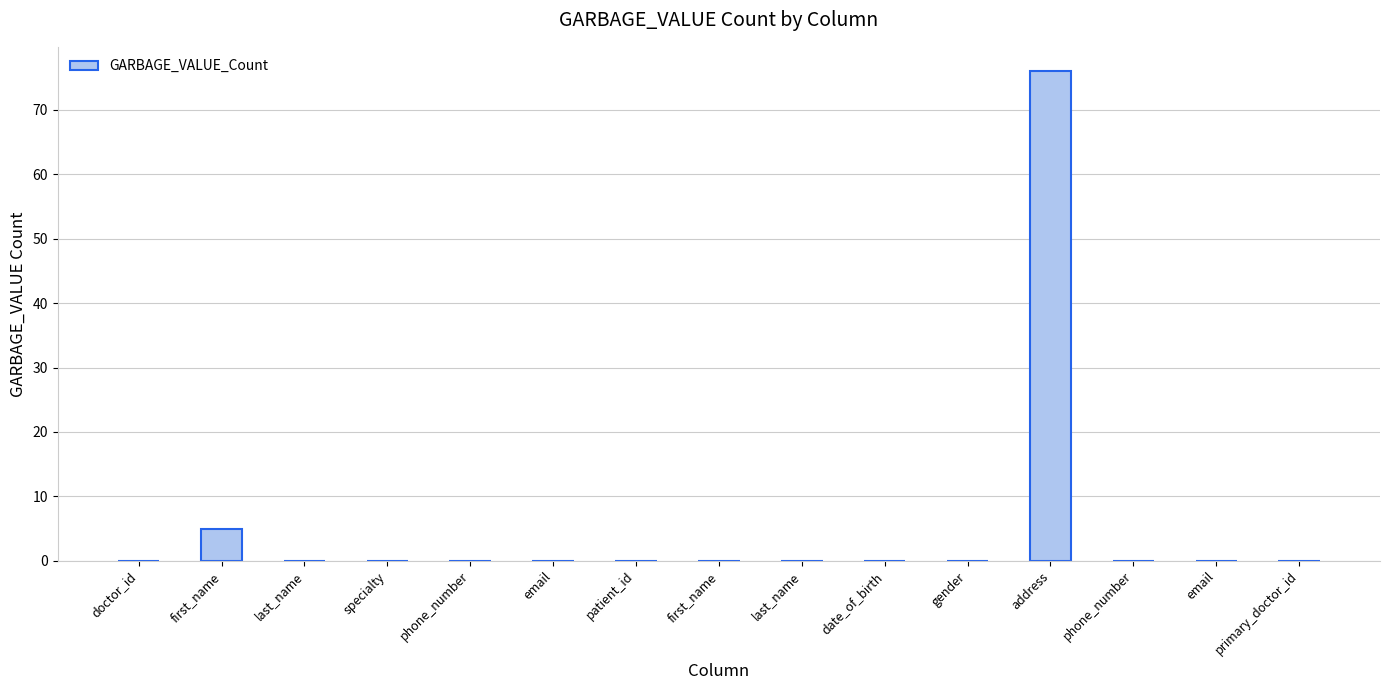

Are the bars horizontal?

No